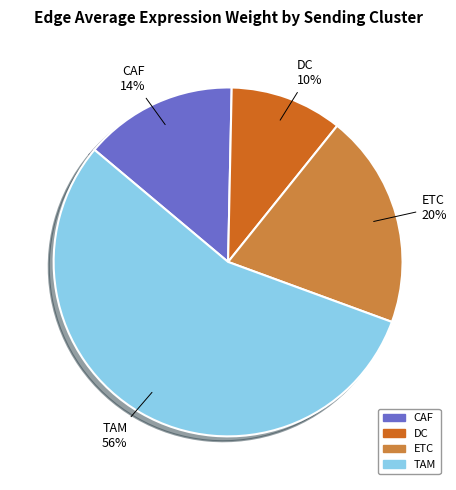

Is TAM the majority of the pie?

Yes